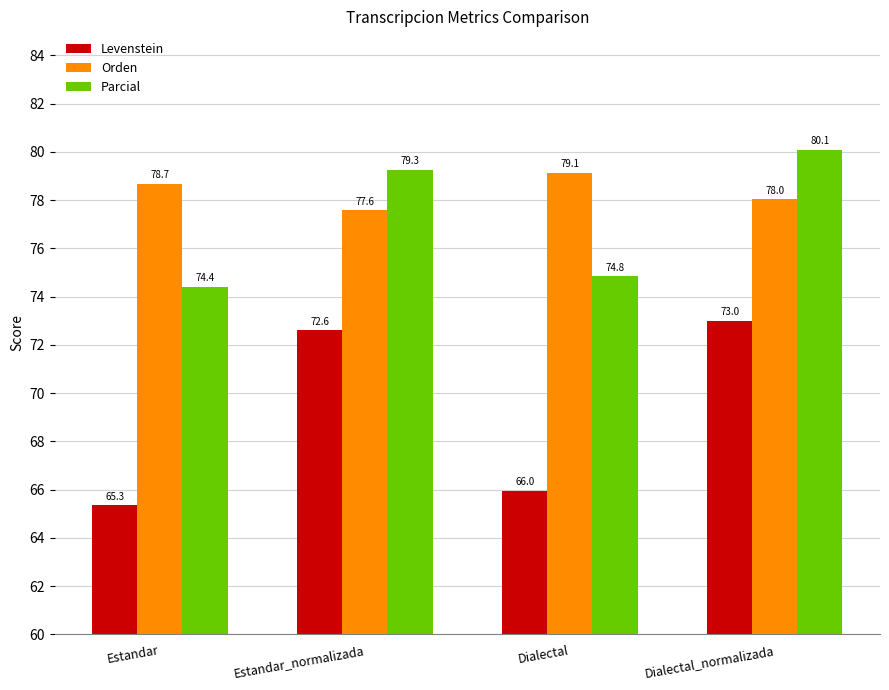

Is it true that Levenstein equals 35.1 at Dialectal_normalizada?

False